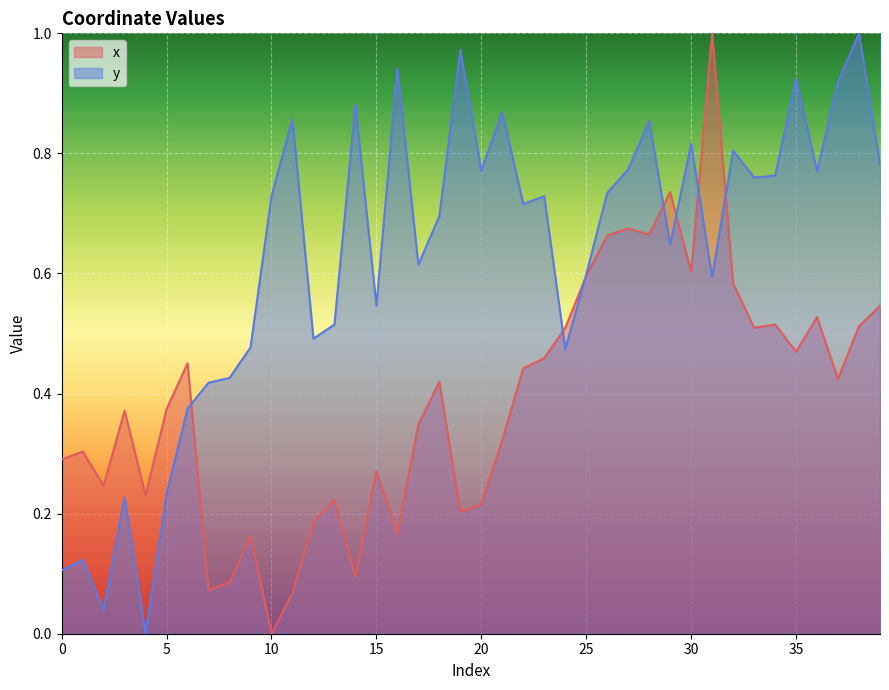

At which label does y reach its peak?

38